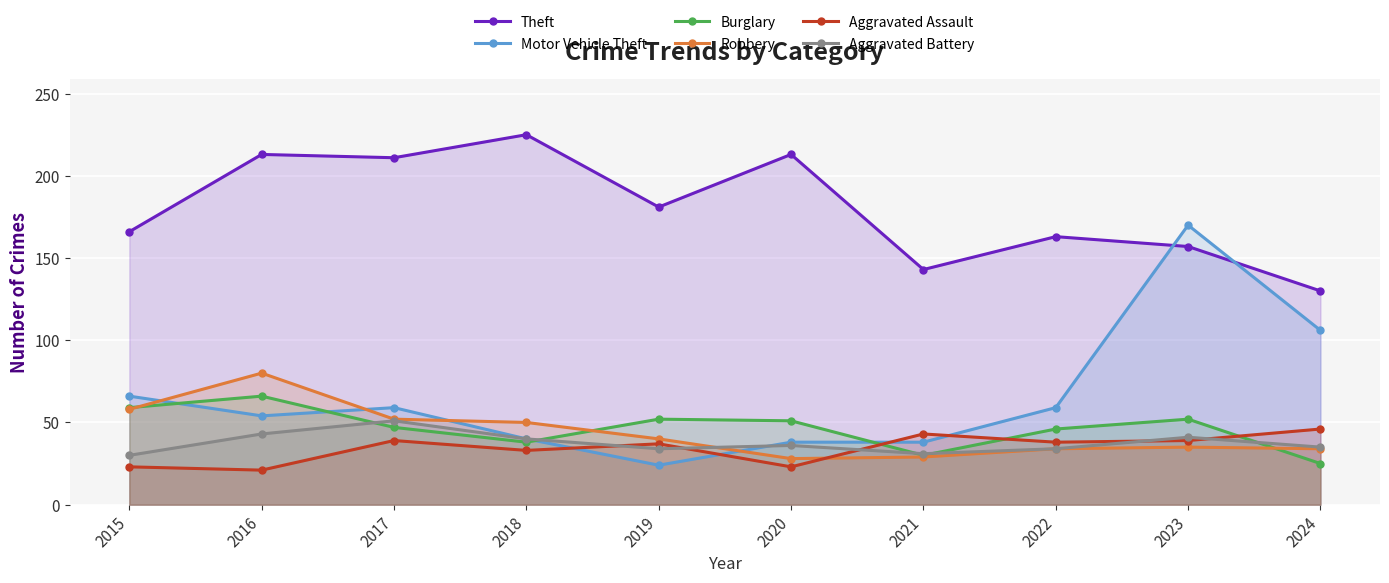

What is the maximum value for Theft?

225